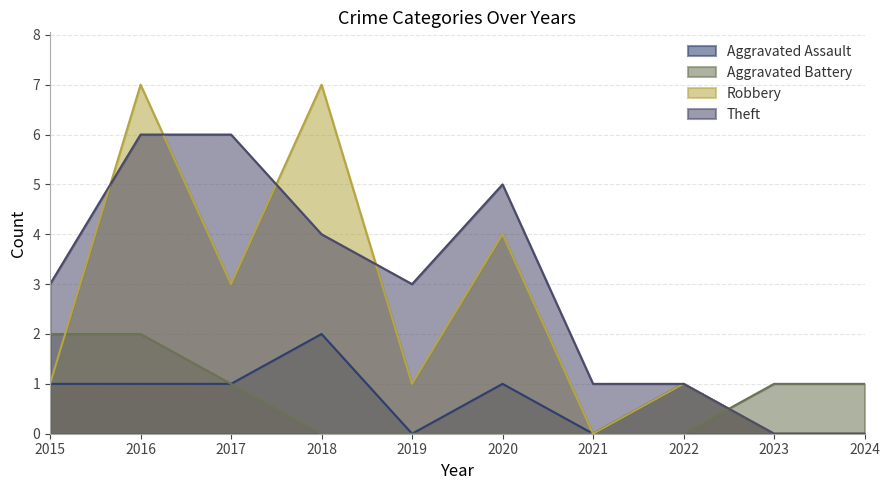

Which series changed the most between 2020 and 2022?

Theft